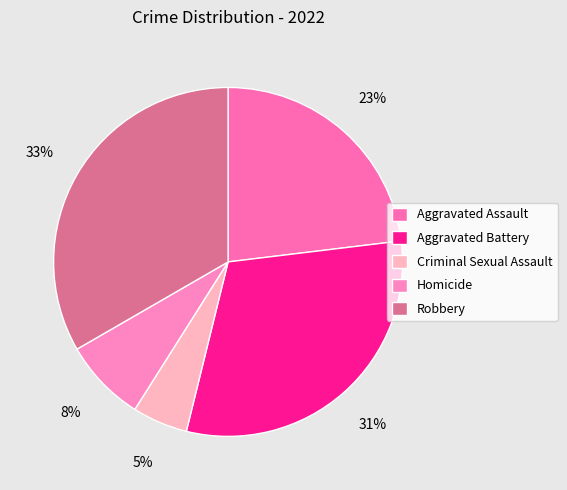

What percentage is the Aggravated Battery slice, to the nearest percent?

31%